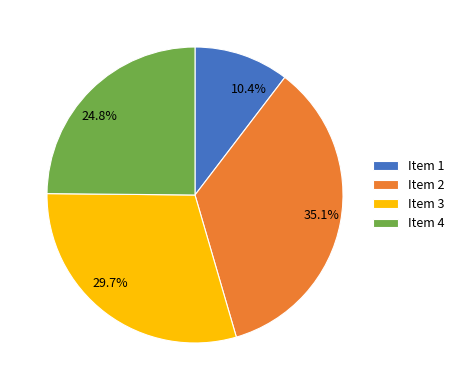

Does any single category account for the majority?

No